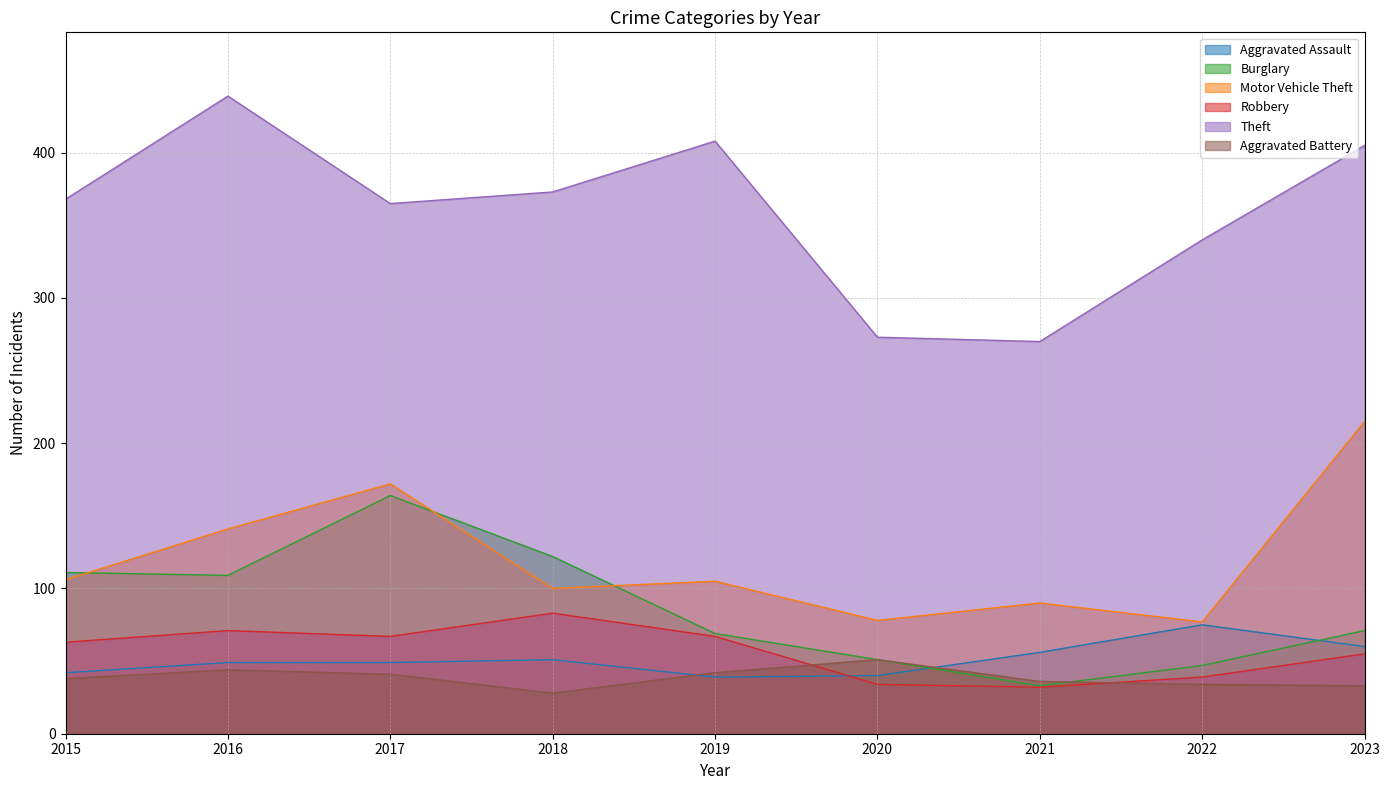

The Robbery series shows 67 at 2019. True or false?

True